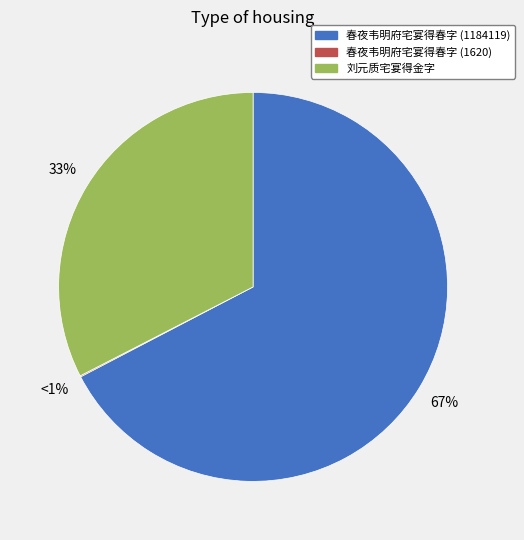

What percentage is the 春夜韦明府宅宴得春字 (1184119) slice, to the nearest percent?

67%